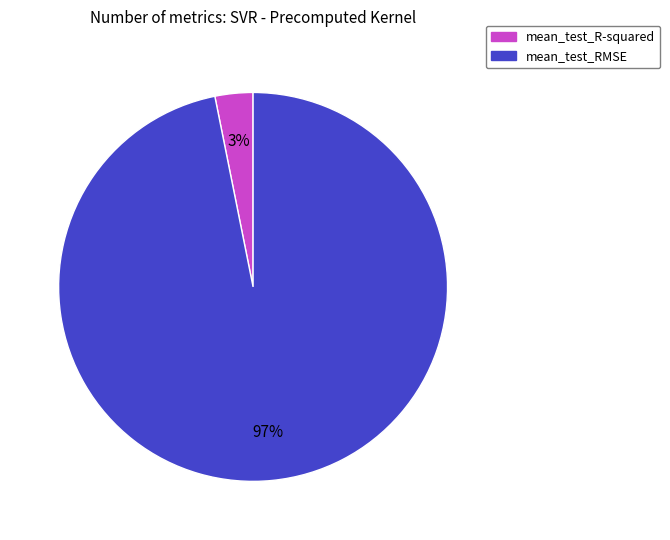

Is mean_test_RMSE the majority of the pie?

Yes